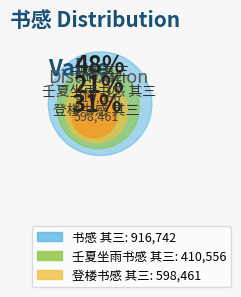

Does 书感 其三 account for over 50% of the chart?

No